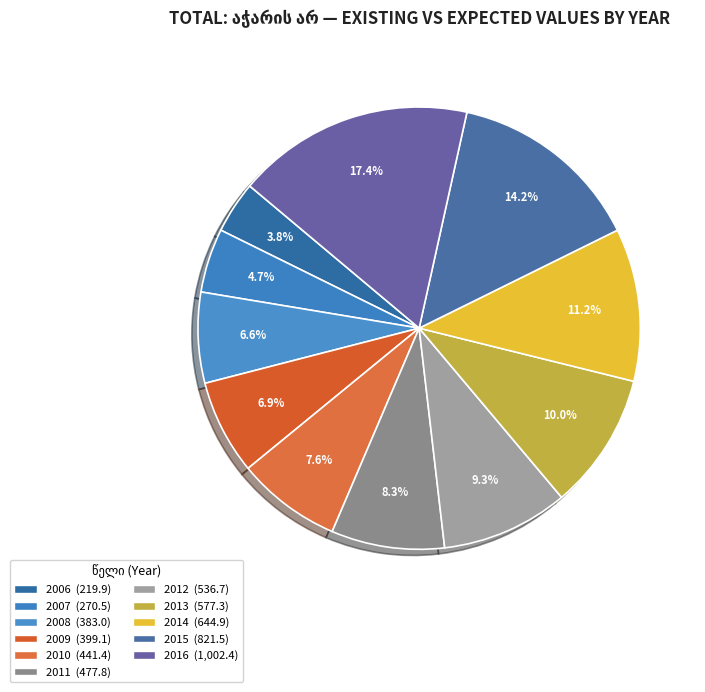

Count the number of slices in the pie.

11